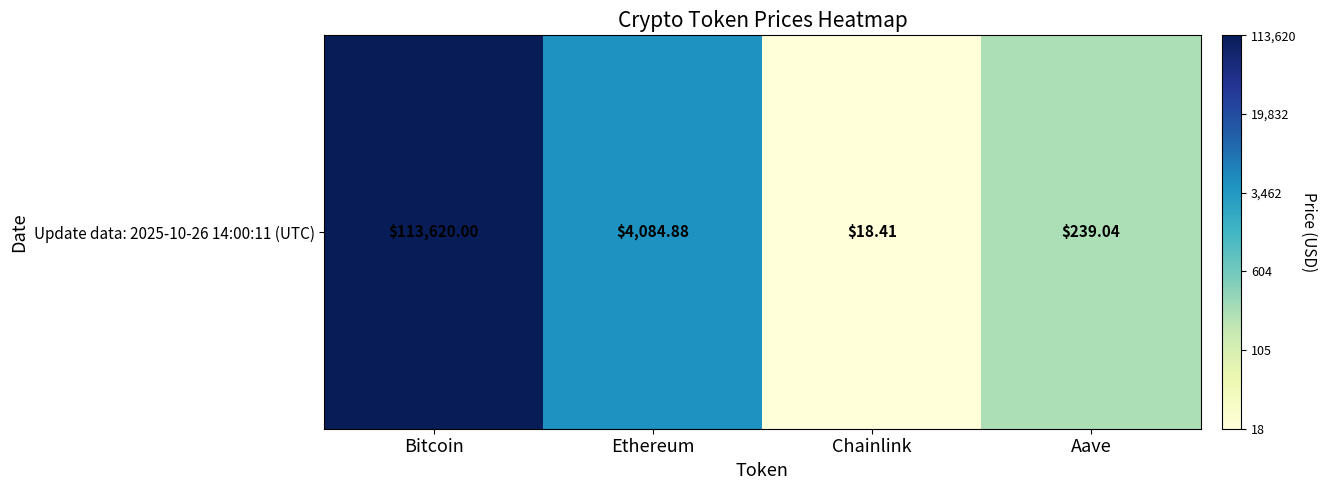

At which label is the value closest to 3?

Ethereum